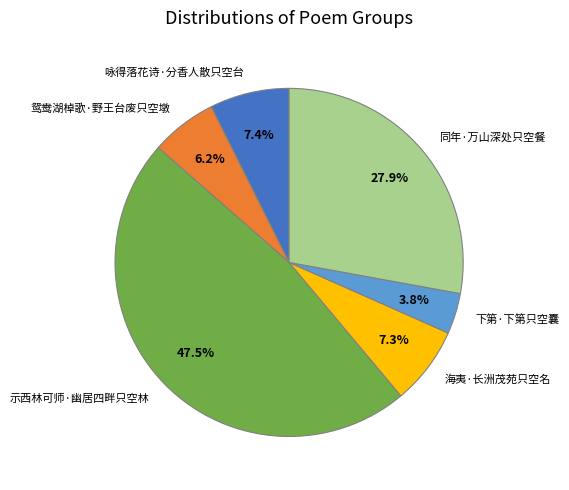

Is there any slice that represents more than half of the pie?

No